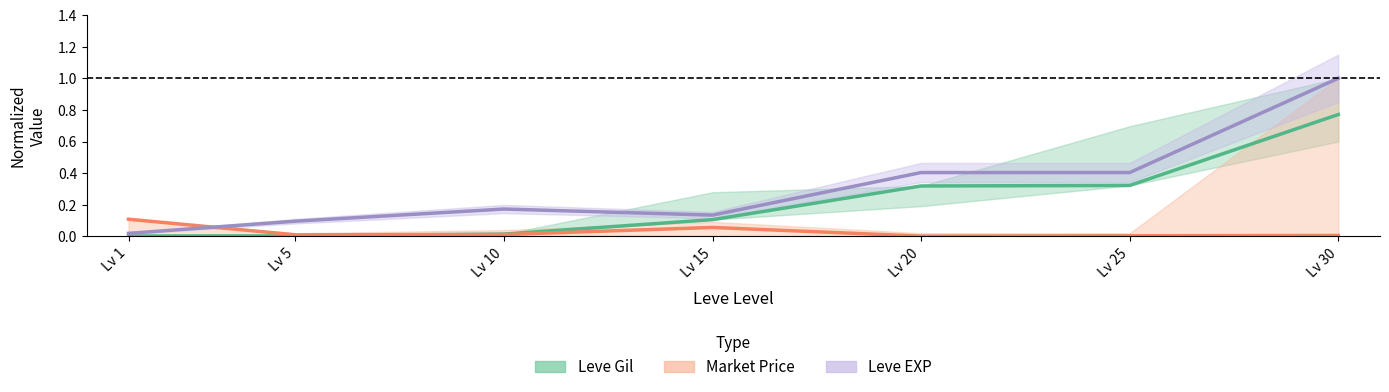

Does the chart have visible grid lines?

No